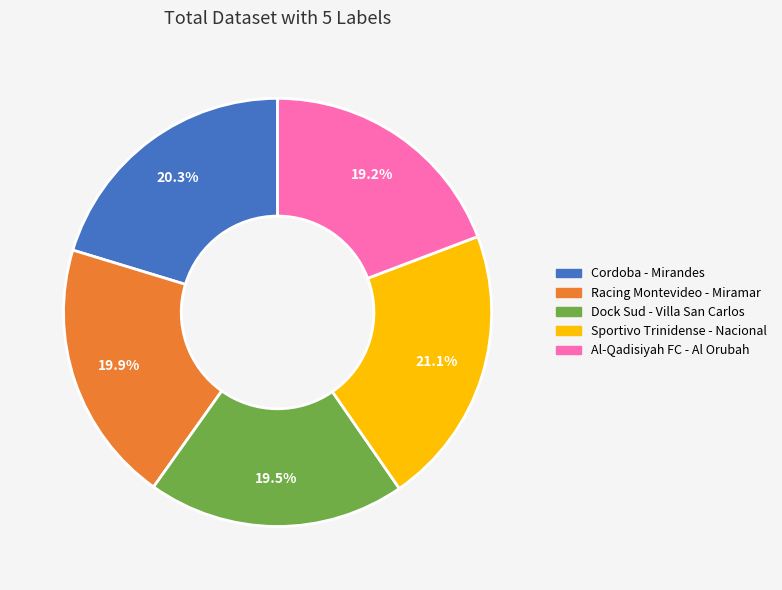

How many segments does this pie chart have?

5